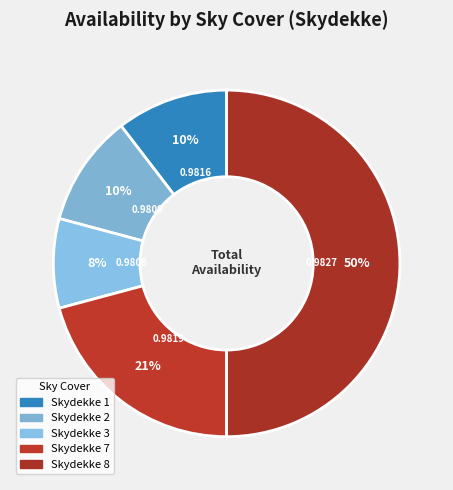

How many slices are in this pie chart?

5